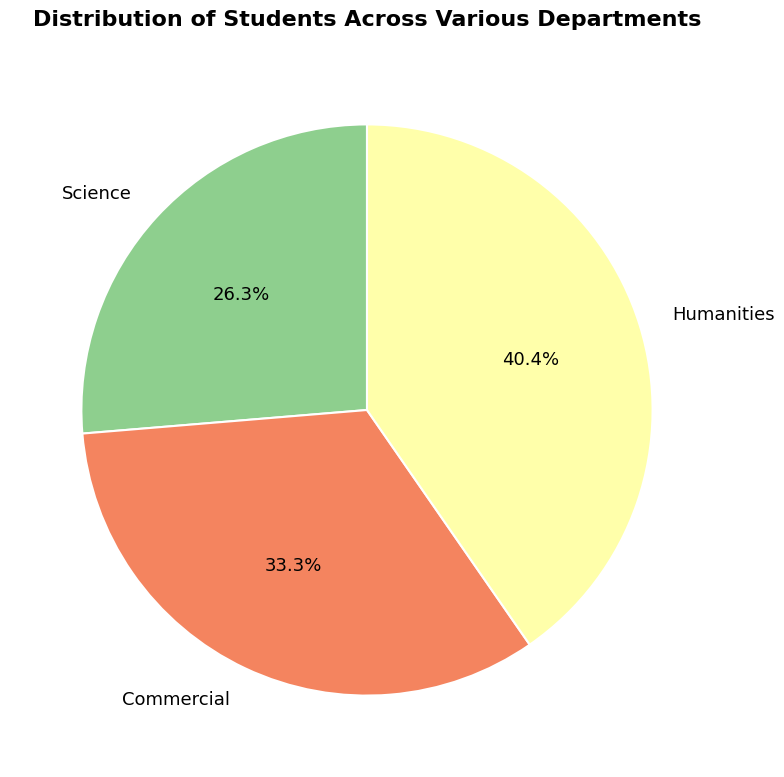

Rank the categories by value from highest to lowest.

Humanities, Commercial, Science